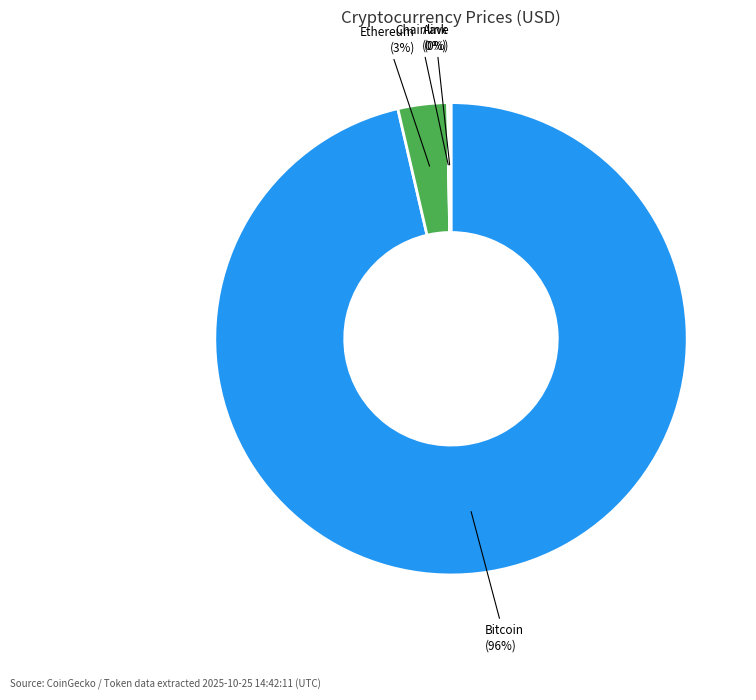

To the nearest percent, what is the average slice percentage?

25%